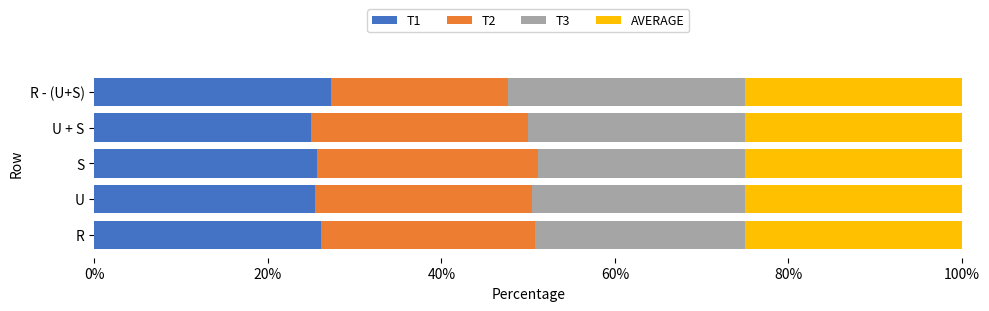

What is the total value across all series at R?

100.0